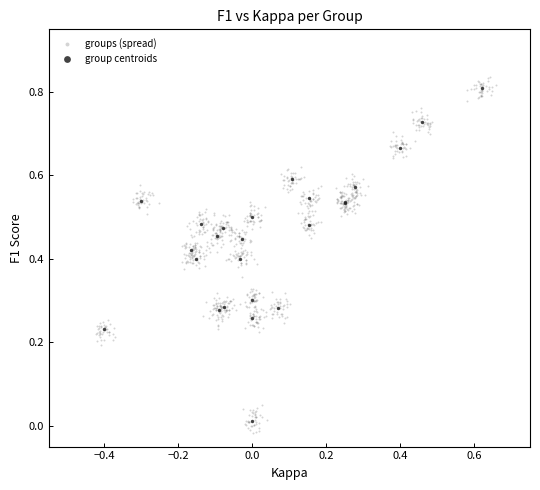

Which series has the largest Y range (max minus min)?

groups (spread)